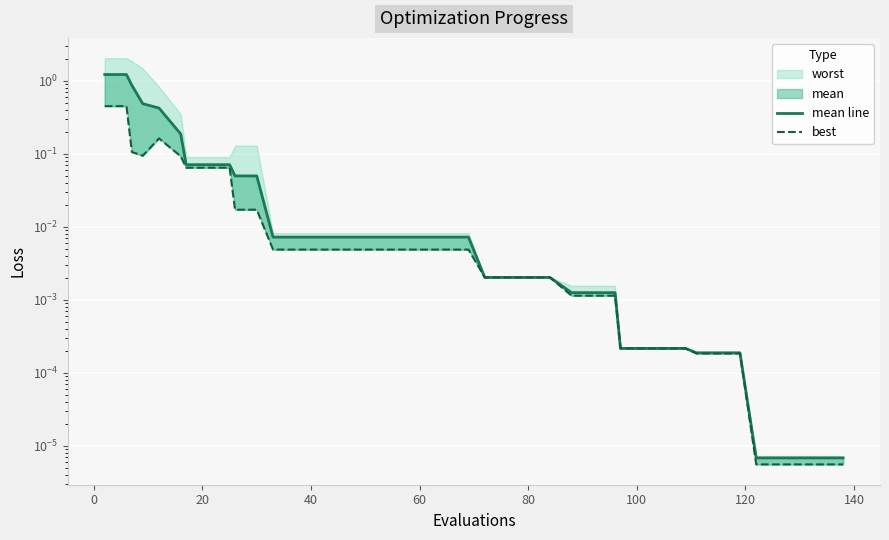

What is the value of the best point at the 1st from the left?

0.5